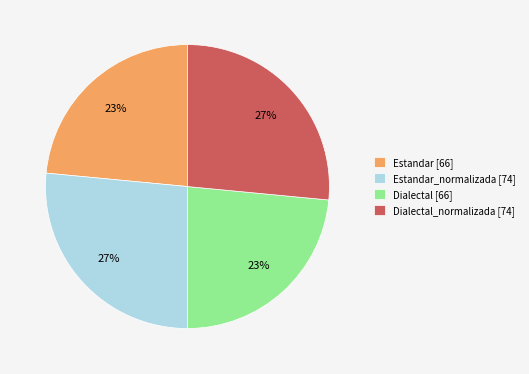

Is it true that Estandar [66] is 23% of the pie?

True